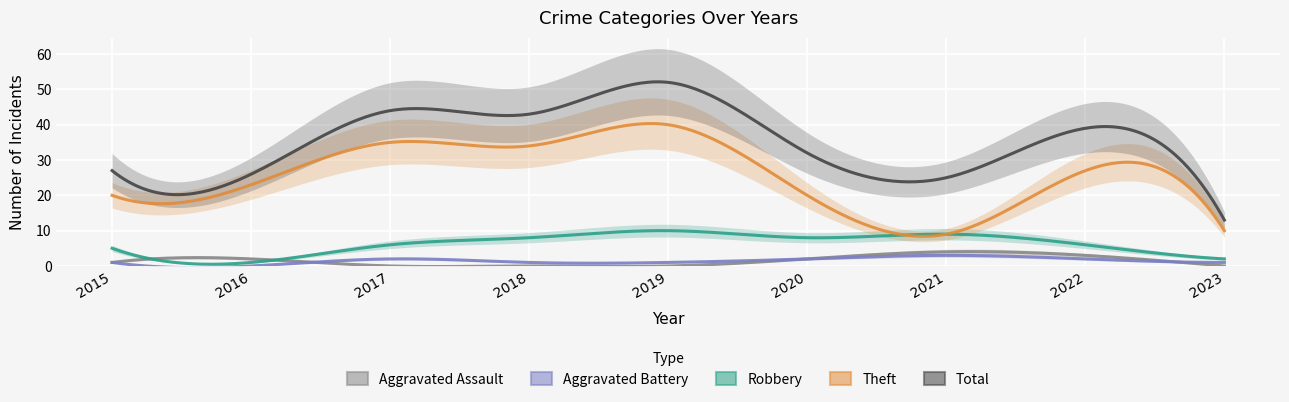

True or false: Robbery has more than 0 points higher than both neighbors.

True